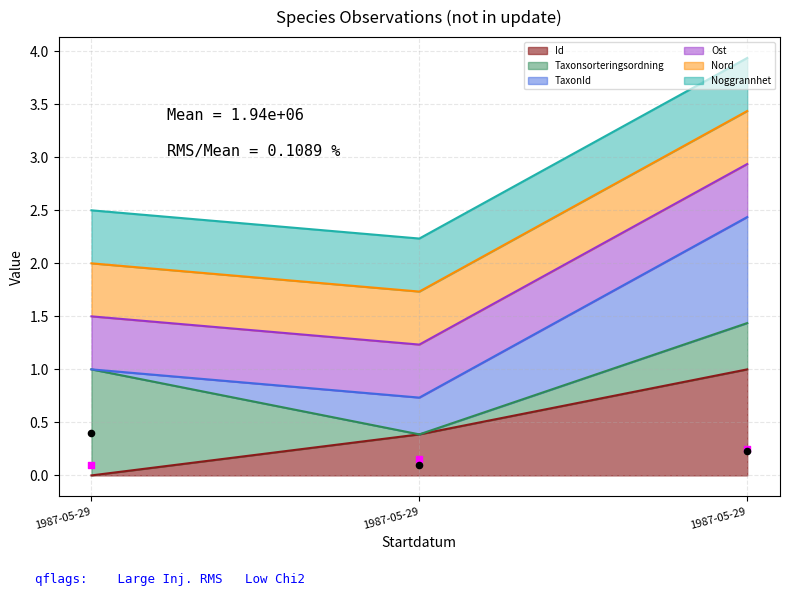

At how many categories does at least one series exceed 0?

3